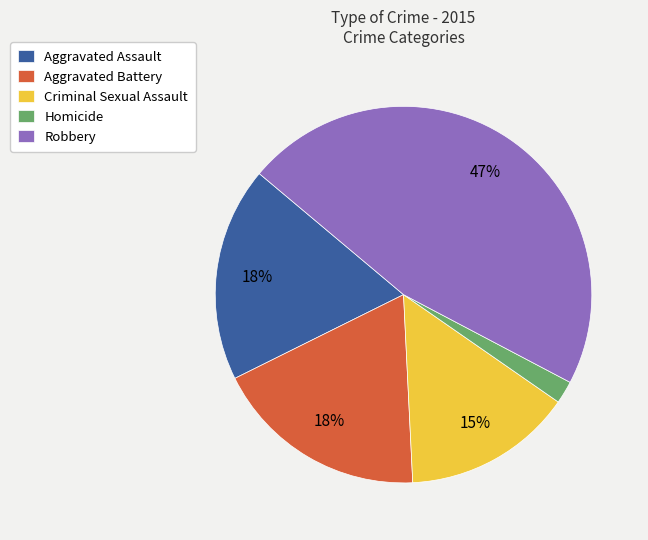

Is the sum of Criminal Sexual Assault and Homicide greater than half?

No